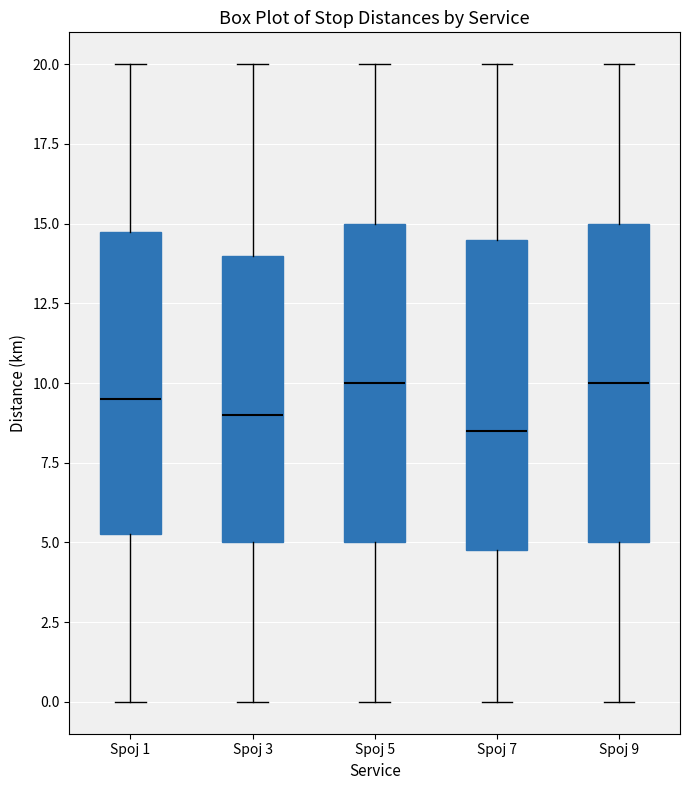

Where is the upper edge of the box for Spoj 1 on the y-axis? The values are not printed on the chart, so give them approximately, as read against the axis.

15.0